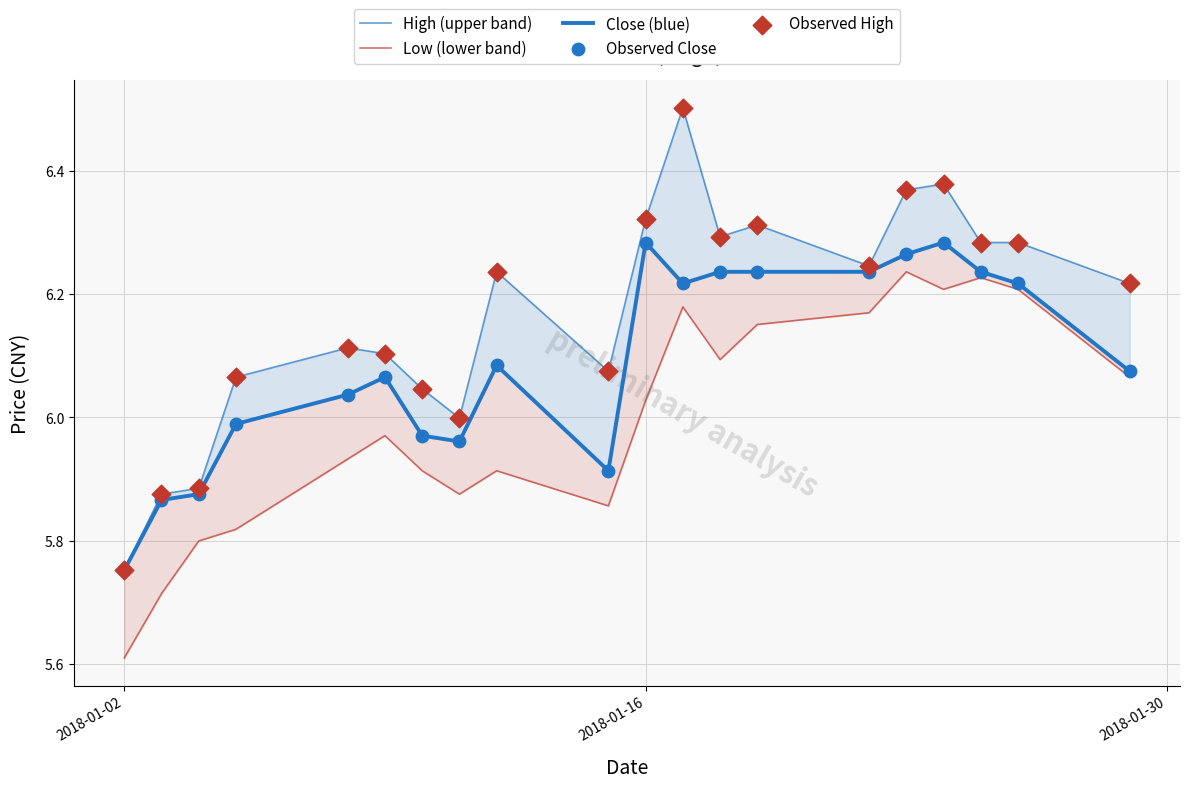

Which series reaches the maximum Y coordinate?

High (upper band)